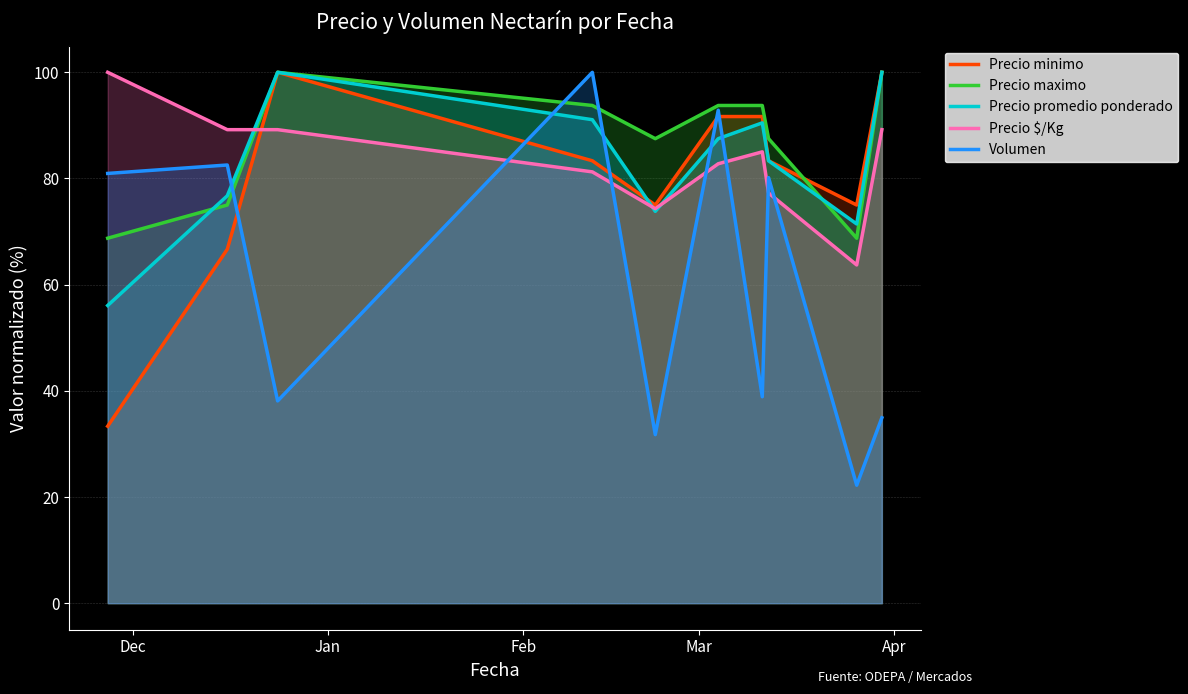

How many values in the Precio promedio ponderado series exceed 87?

5